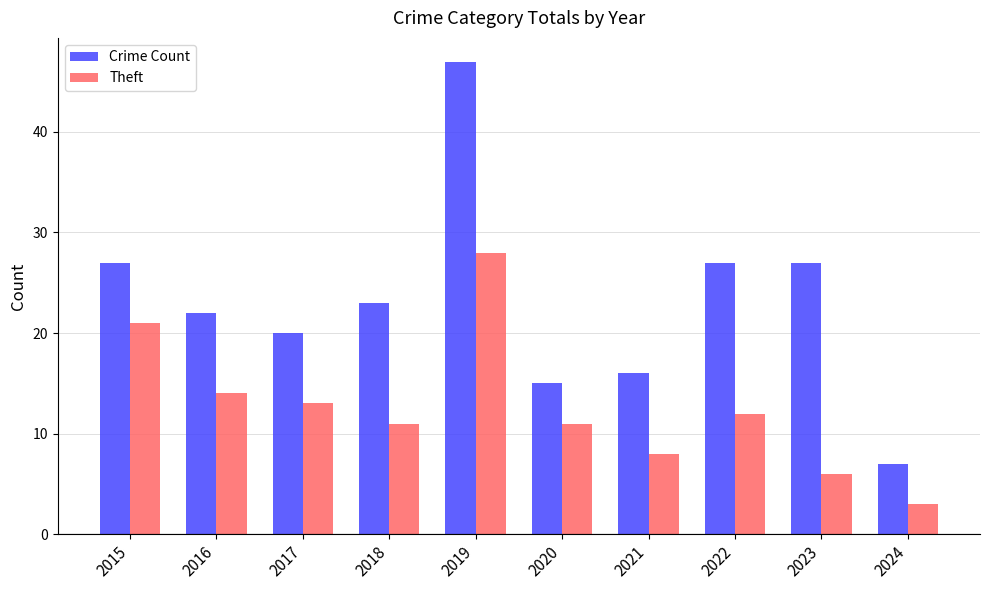

The value of Crime Count at 2019 is 47. True or false?

True